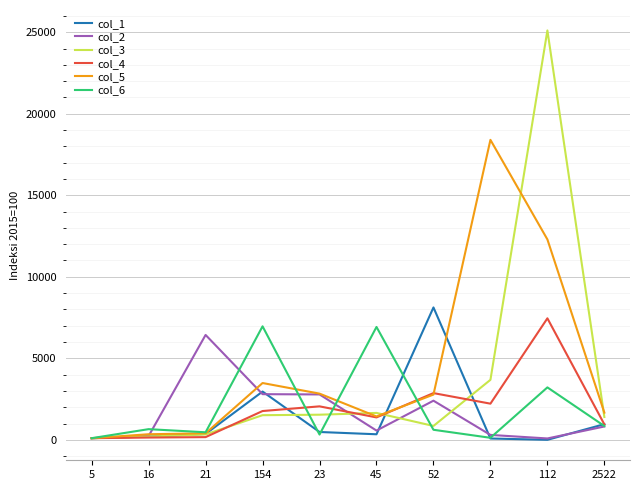

The value of col_5 at 45 is 1433.3. True or false?

True